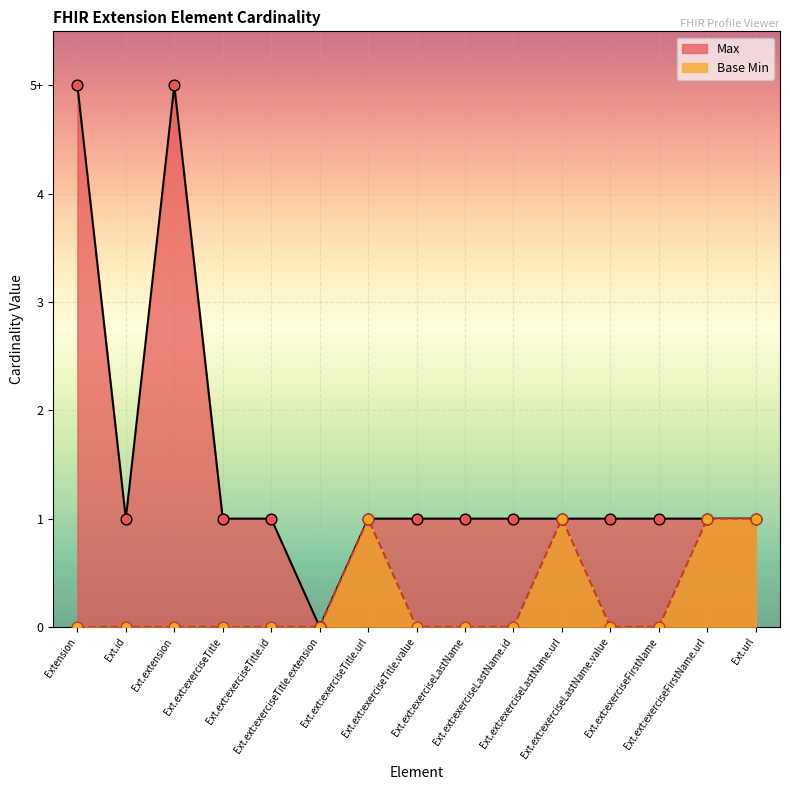

What is the total value across all series at Ext.id?

1